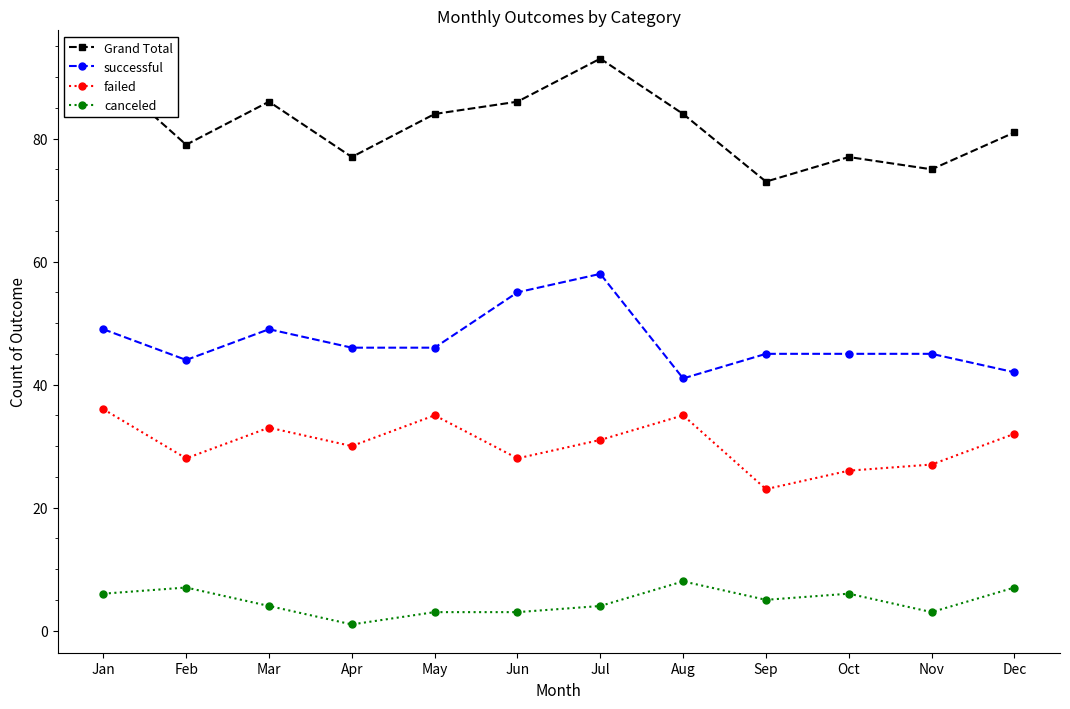

Reading left to right, transcribe all the data shown in this chart.

Grand Total: Jan=91	Feb=79	Mar=86	Apr=77	May=84	Jun=86	Jul=93	Aug=84	Sep=73	Oct=77	Nov=75	Dec=81
successful: Jan=49	Feb=44	Mar=49	Apr=46	May=46	Jun=55	Jul=58	Aug=41	Sep=45	Oct=45	Nov=45	Dec=42
failed: Jan=36	Feb=28	Mar=33	Apr=30	May=35	Jun=28	Jul=31	Aug=35	Sep=23	Oct=26	Nov=27	Dec=32
canceled: Jan=6	Feb=7	Mar=4	Apr=1	May=3	Jun=3	Jul=4	Aug=8	Sep=5	Oct=6	Nov=3	Dec=7